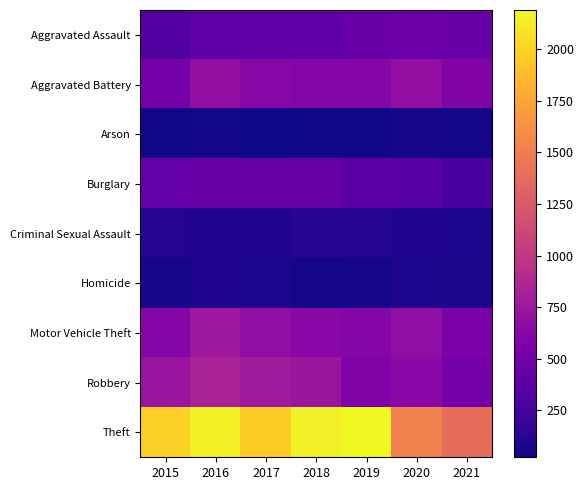

Reading left to right, transcribe all the data shown in this chart.

Aggravated Assault: 2015=323	2016=402	2017=396	2018=392	2019=452	2020=468	2021=452
Aggravated Battery: 2015=515	2016=691	2017=623	2018=600	2019=608	2020=691	2021=587
Arson: 2015=35	2016=40	2017=23	2018=37	2019=32	2020=55	2021=43
Burglary: 2015=422	2016=451	2017=453	2018=443	2019=383	2020=363	2021=280
Criminal Sexual Assault: 2015=105	2016=87	2017=90	2018=122	2019=102	2020=88	2021=82
Homicide: 2015=50	2016=87	2017=82	2018=56	2019=53	2020=81	2021=69
Motor Vehicle Theft: 2015=614	2016=756	2017=680	2018=631	2019=611	2020=675	2021=560
Robbery: 2015=726	2016=819	2017=780	2018=741	2019=577	2020=639	2021=506
Theft: 2015=1981	2016=2148	2017=1968	2018=2140	2019=2190	2020=1518	2021=1392